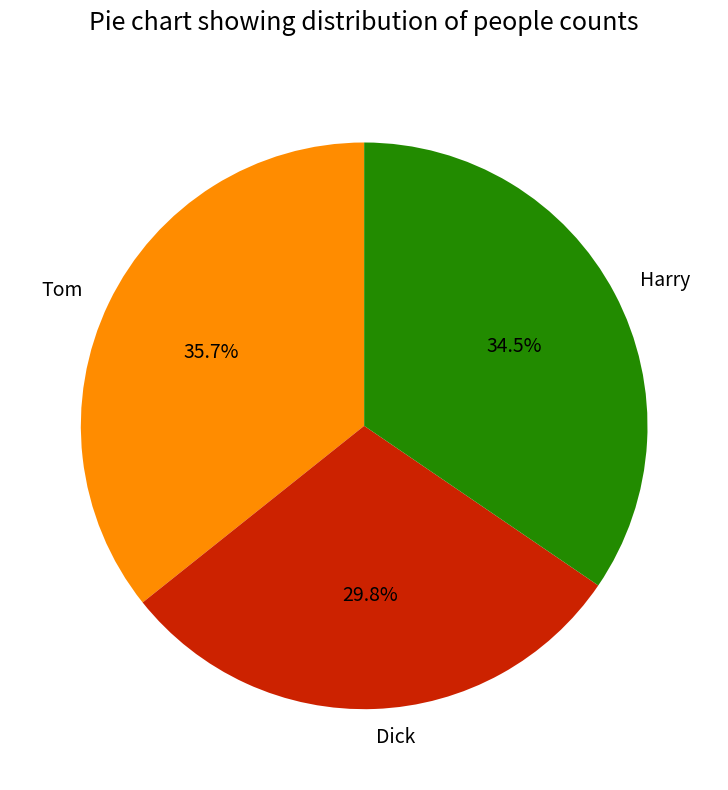

True or false: Dick accounts for 30% of the total.

True